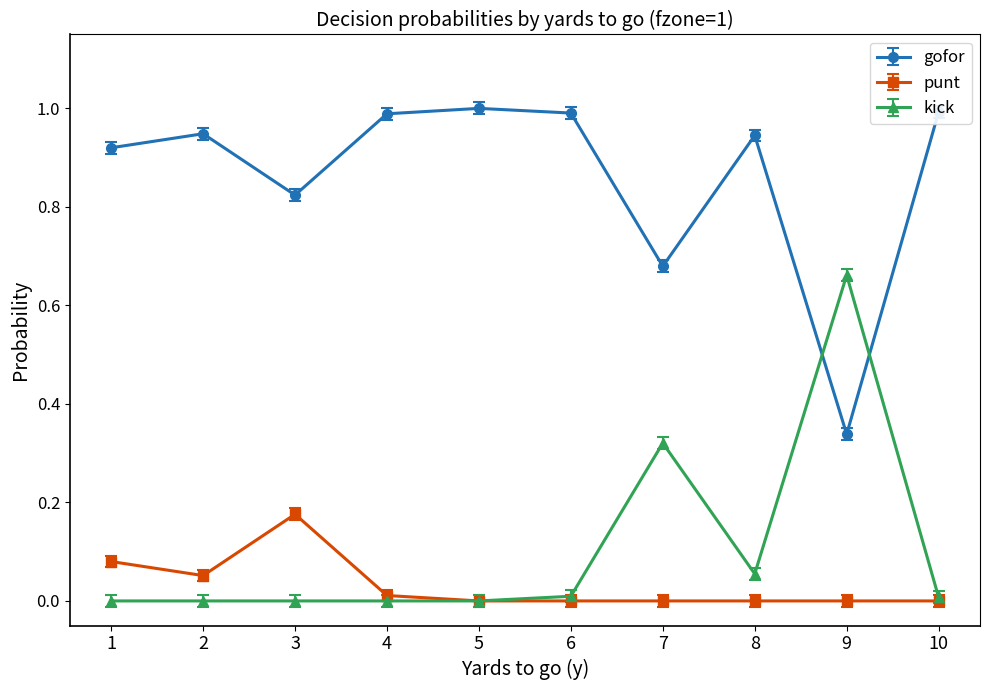

Which series has the largest total across all categories?

gofor